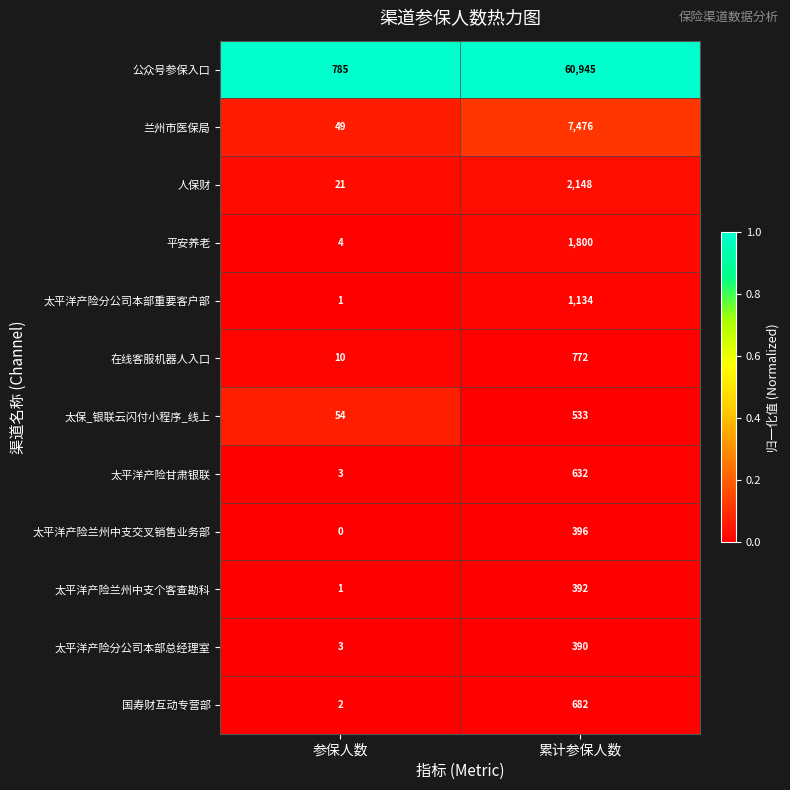

At which label is 兰州市医保局 closest to 3762?

参保人数